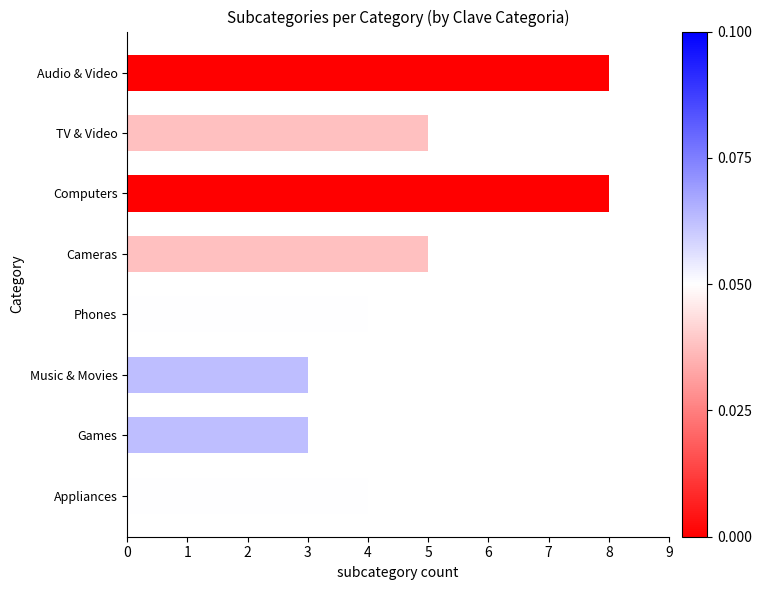

How many values are below 5?

4